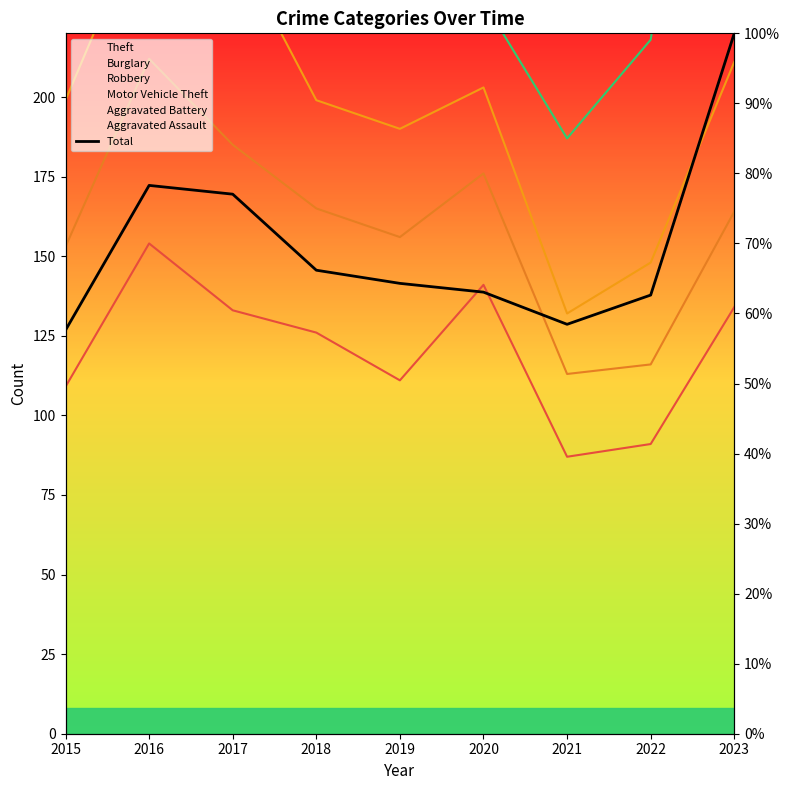

What is the value of the 9th point from the left?

100.0